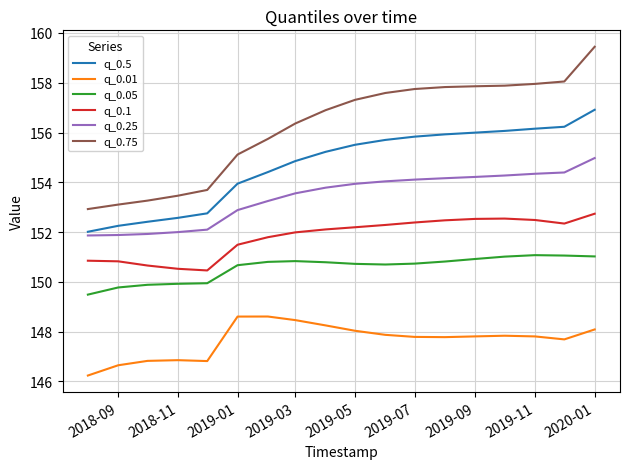

What is the maximum value shown in the chart?

159.4